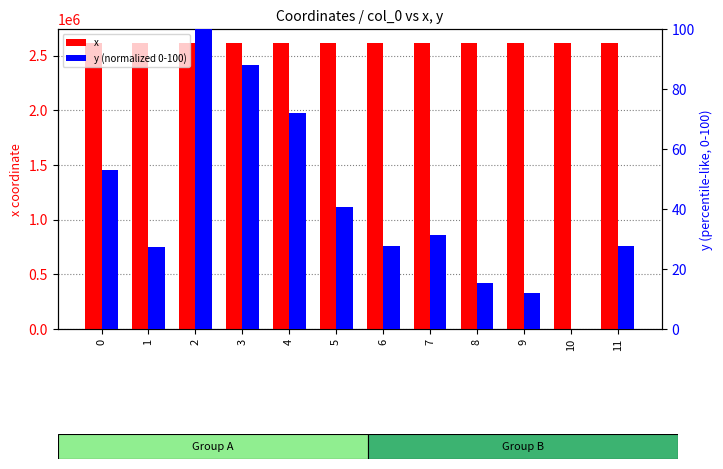

What is the value of the y (normalized 0-100) bar at the 6th from the left?

40.8